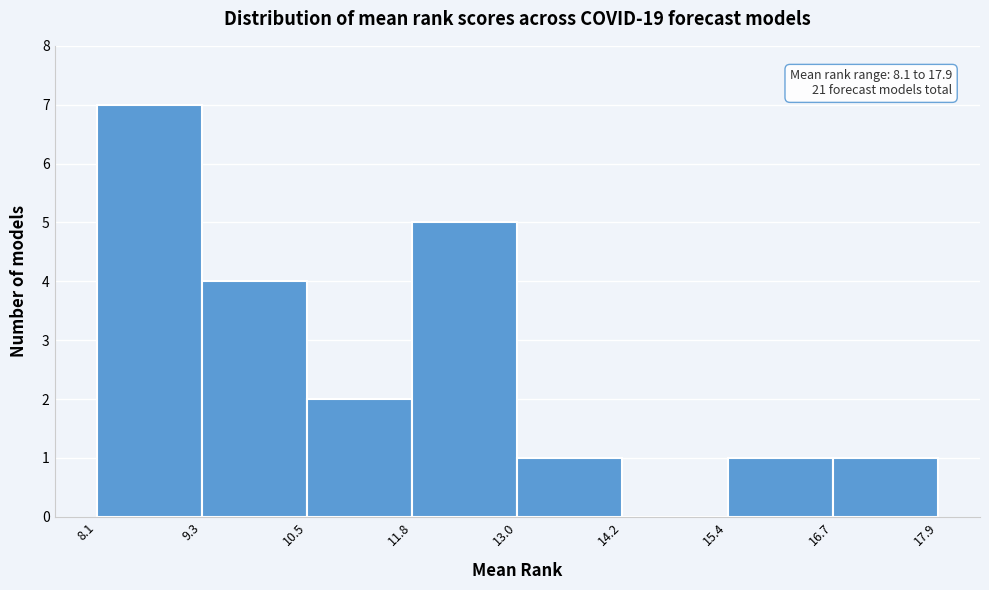

Which range on the x-axis has the tallest bar?

8.1 to 9.3